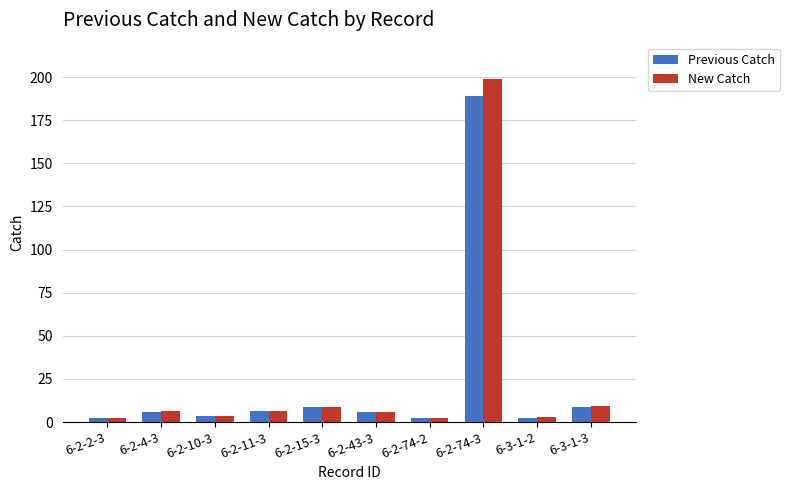

What is the difference between the maximum and minimum values in the Previous Catch series?

186.6